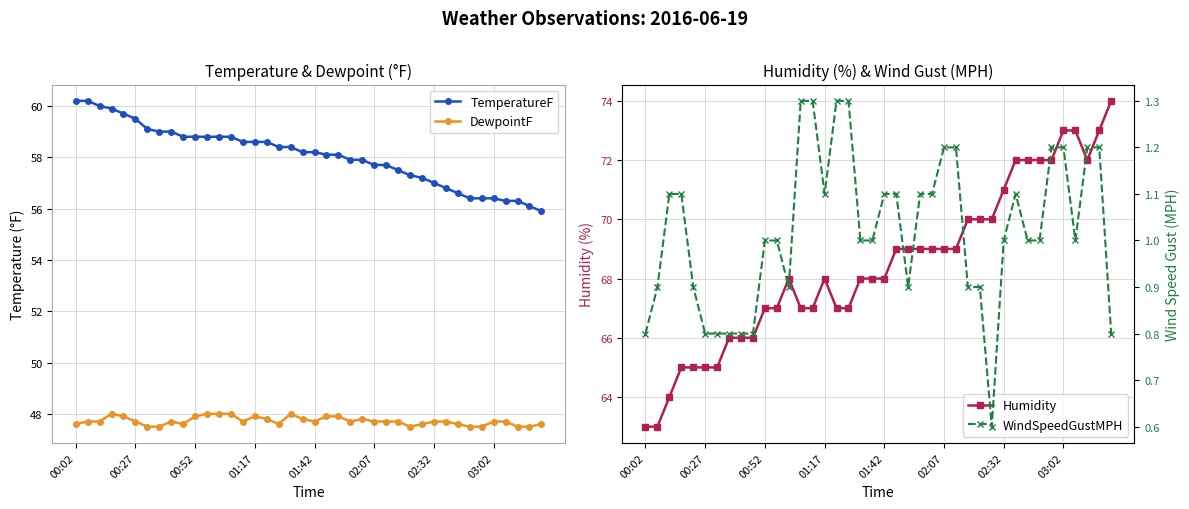

True or false: TemperatureF and DewpointF intersect in this chart.

False